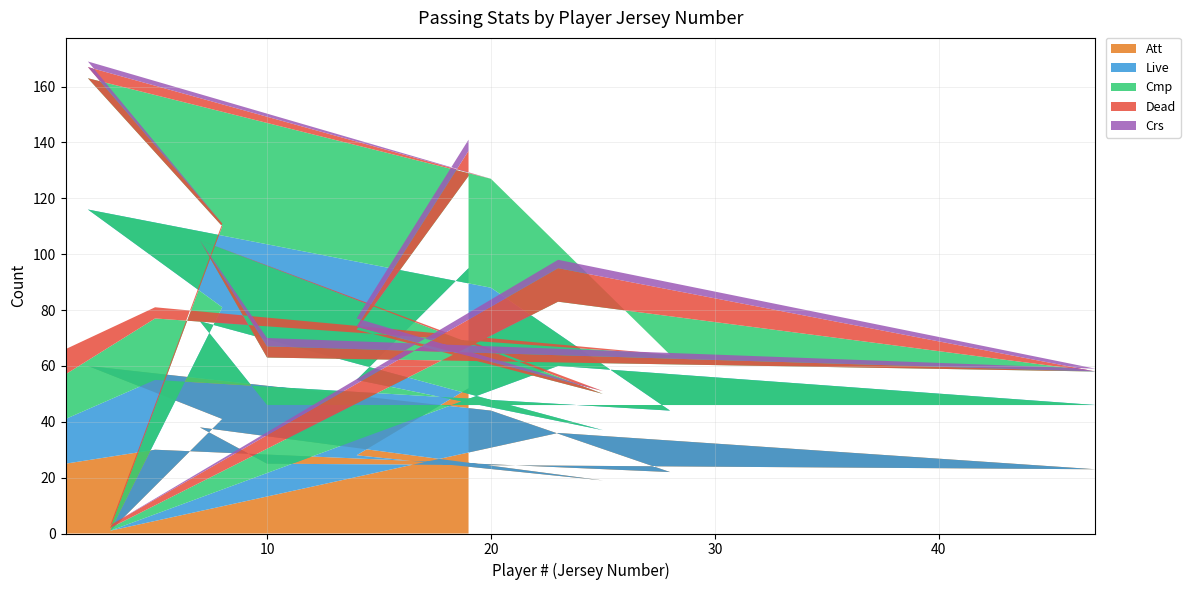

Reading left to right, list all the values displayed in this chart.

Att: 52	28	19	38	25	23	36	1	41	60	44	22	30	25
Live: 43	27	18	38	21	23	24	0	40	56	44	22	25	16
Cmp: 33	18	13	29	17	12	23	1	29	47	39	20	22	16
Dead: 9	1	1	0	4	0	12	1	1	4	0	0	4	9
Crs: 4	3	0	0	3	1	3	0	0	2	0	0	0	0